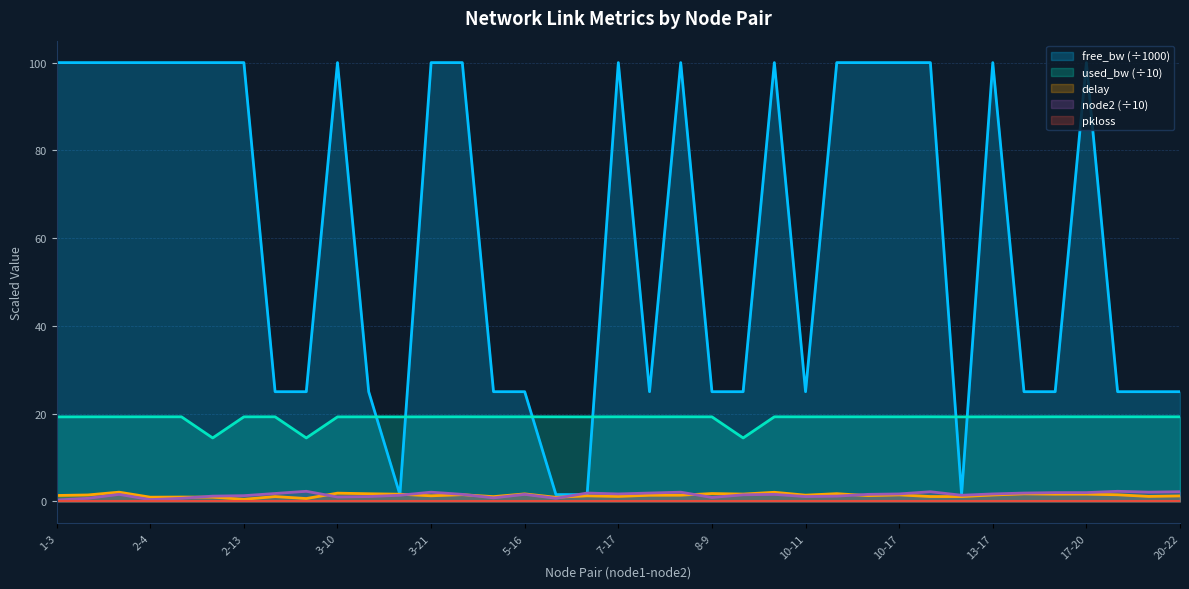

What is the difference between the highest and lowest values at 3-11?

23.9